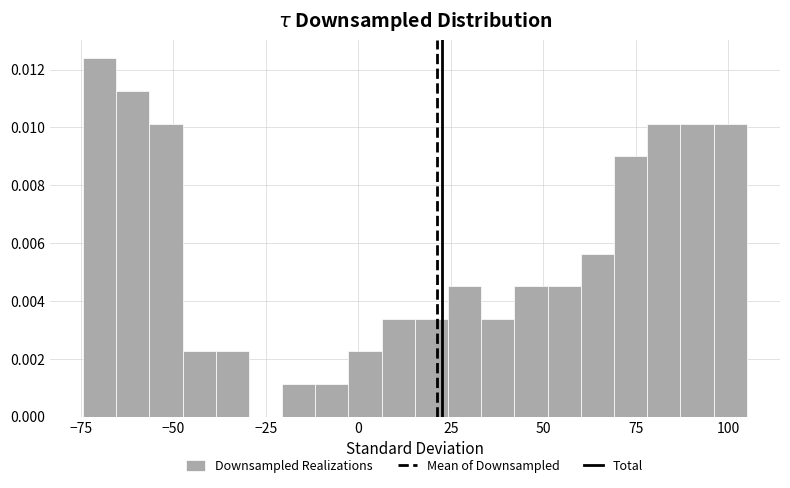

Around what value on the x-axis is the tallest bar? Give the approximate position of its centre, as read against the axis.

-70